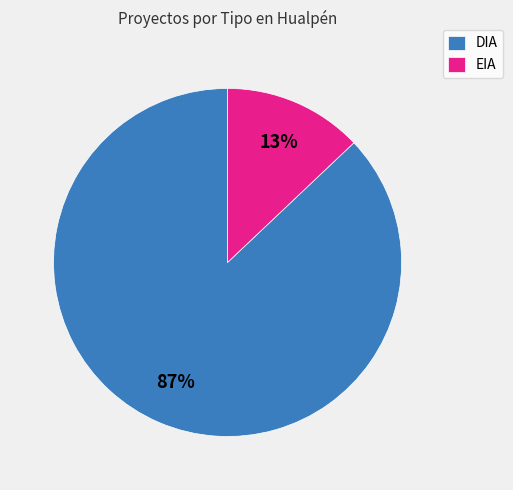

Which slice represents more than half of the pie?

DIA